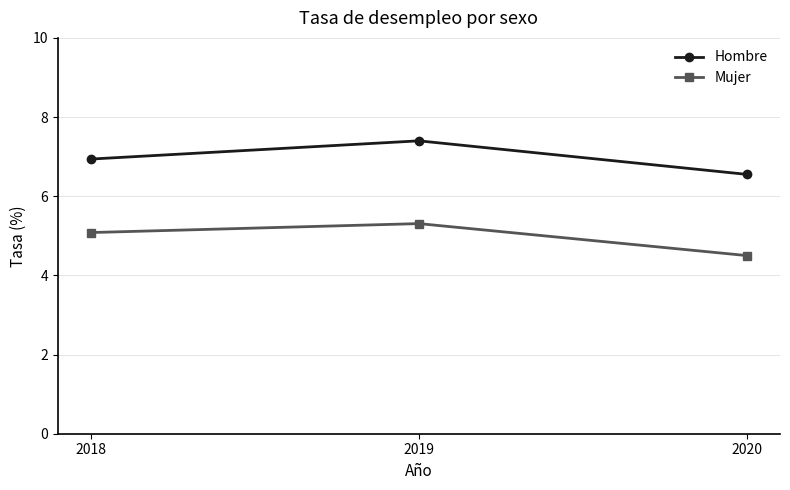

At which category is the sum across all series the highest?

2019